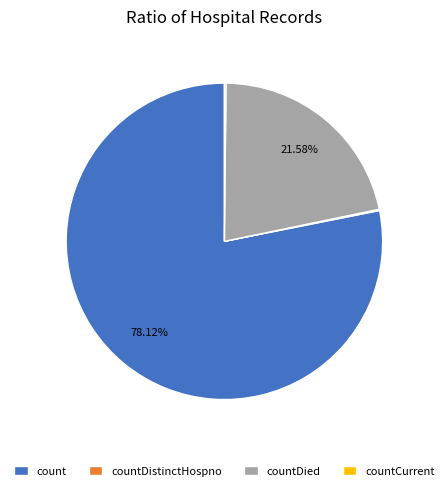

Is there a majority slice in this chart?

Yes